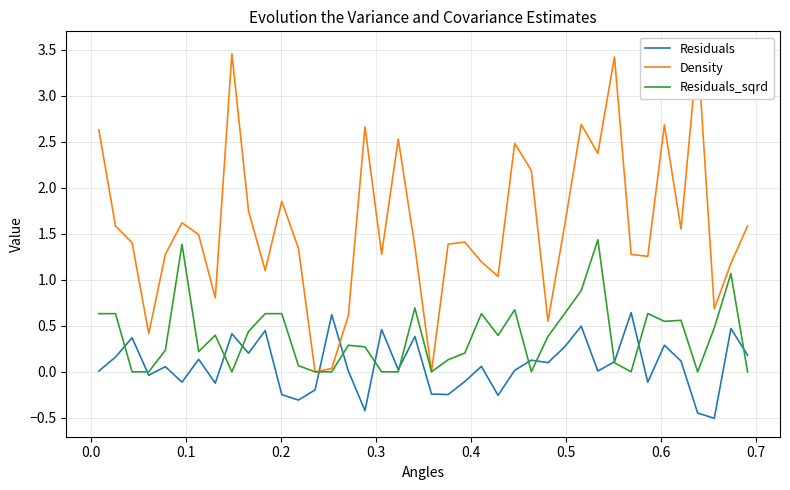

What is the highest value of the Residuals_sqrd series?

1.4